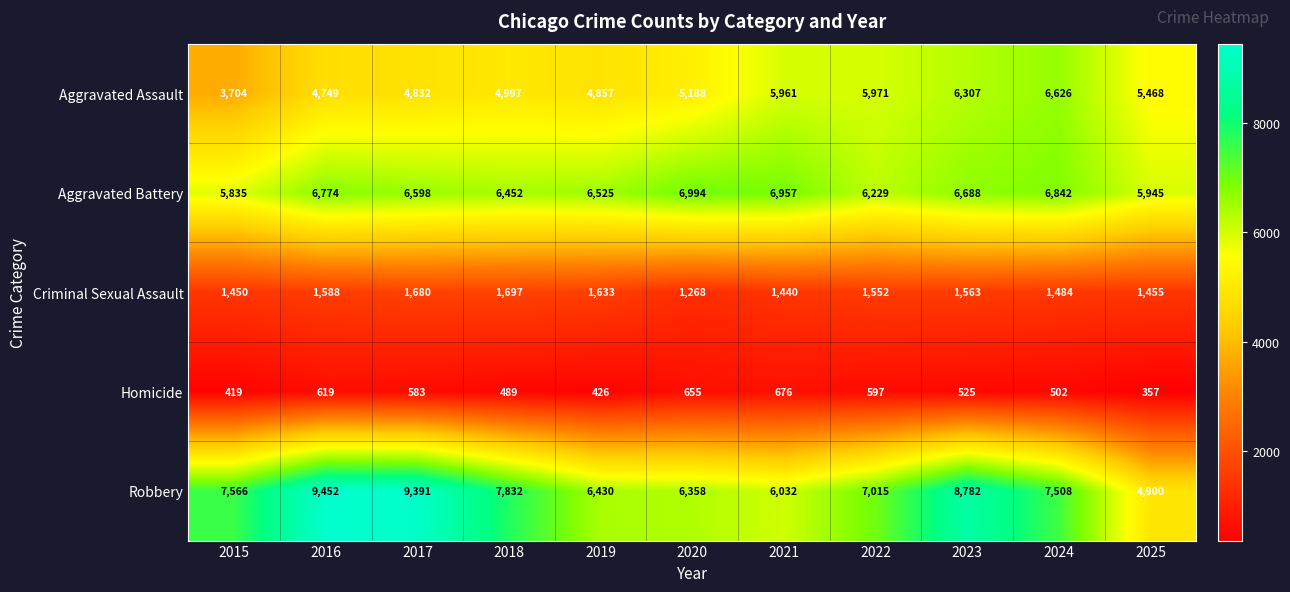

What is the minimum value for Homicide?

357